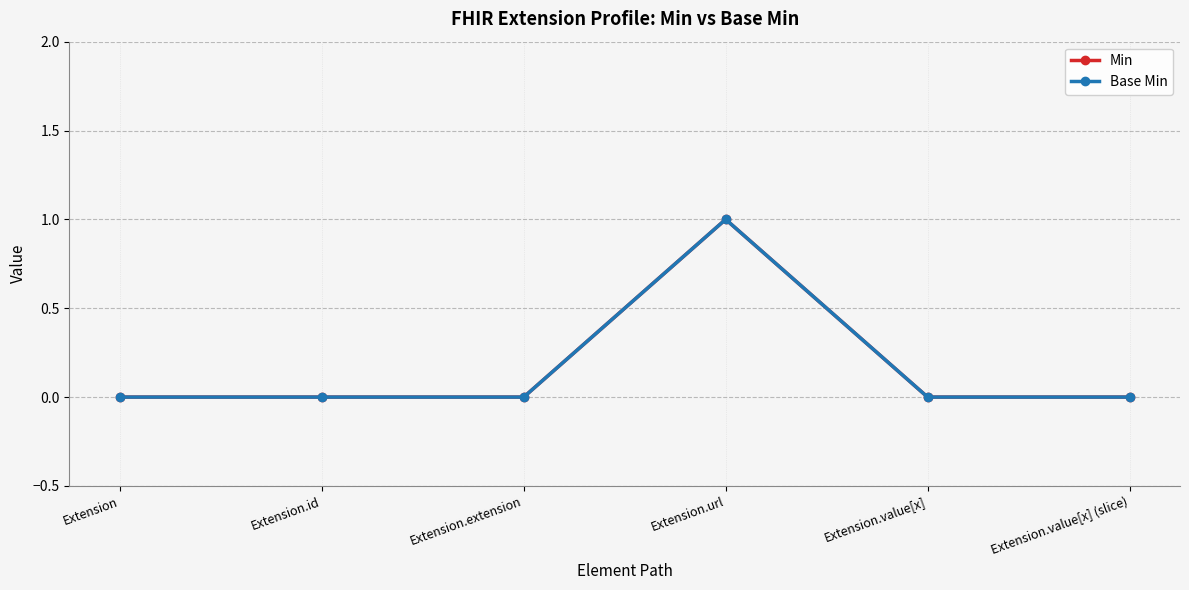

The Base Min series shows 0 at Extension. True or false?

True